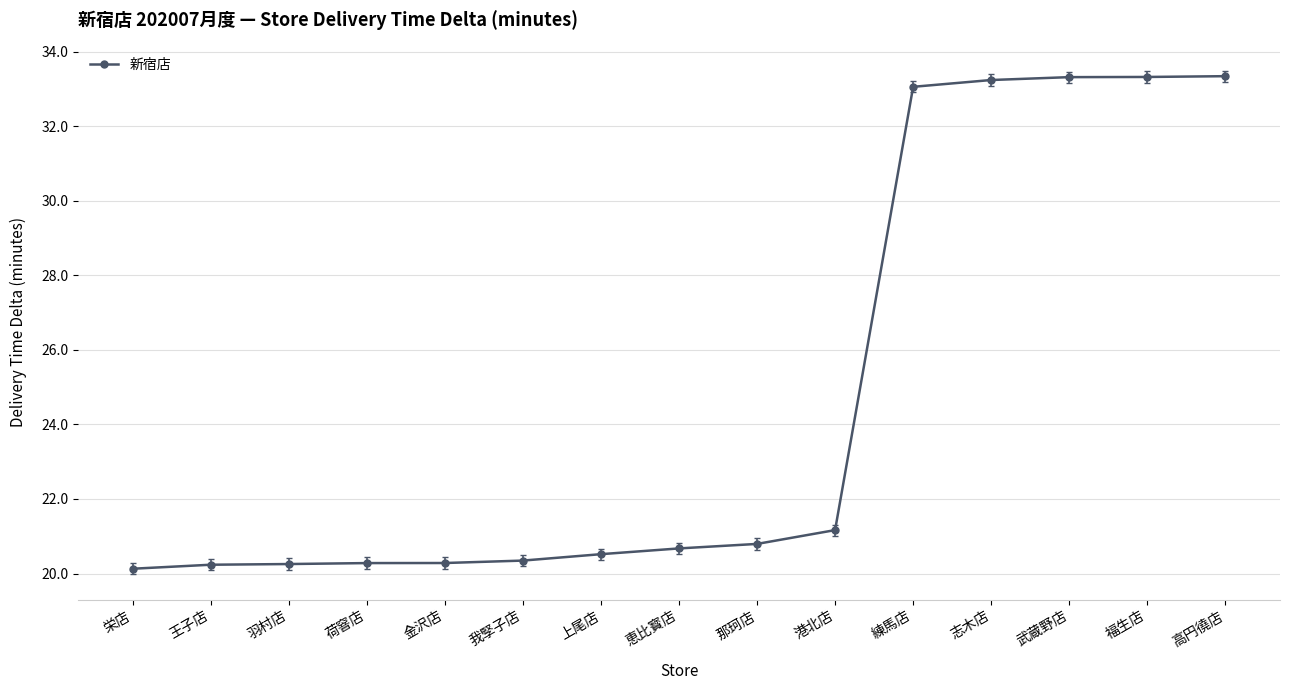

Is it true that the value at 我孯子店 is 20.3?

True